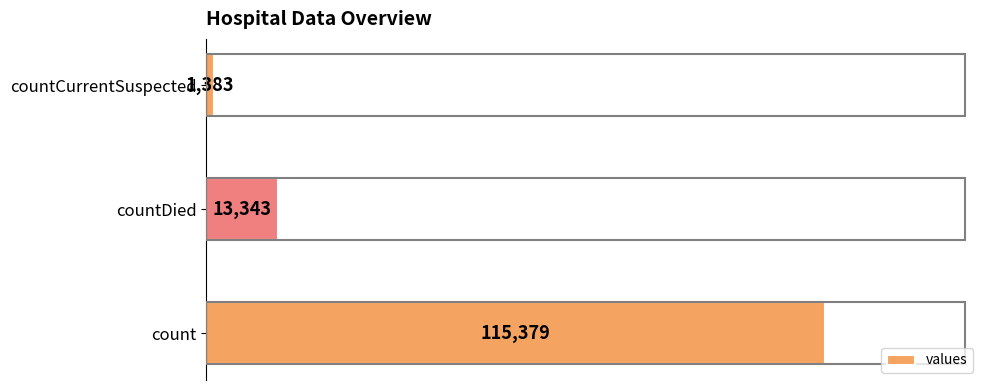

What is the difference between the second highest and minimum values?

11960